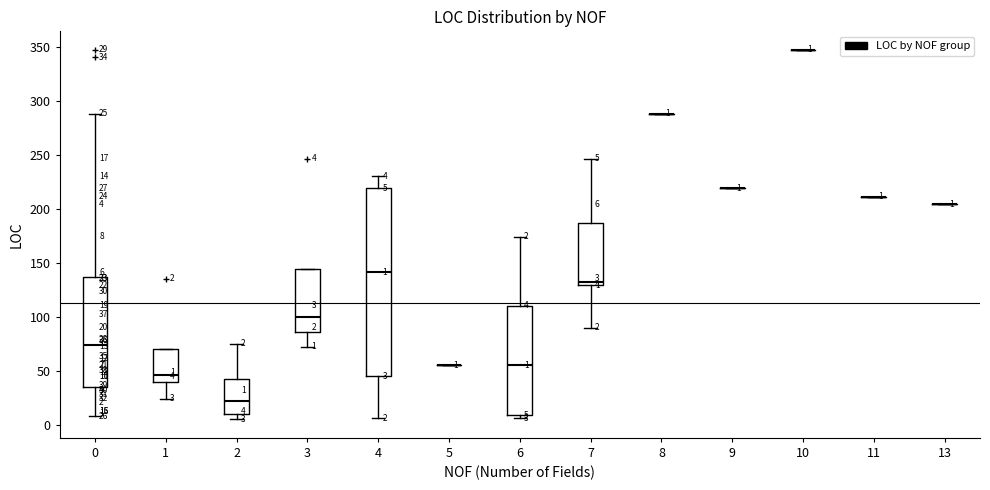

Comparing the boxes themselves (not the whiskers), which one is the tallest?

4